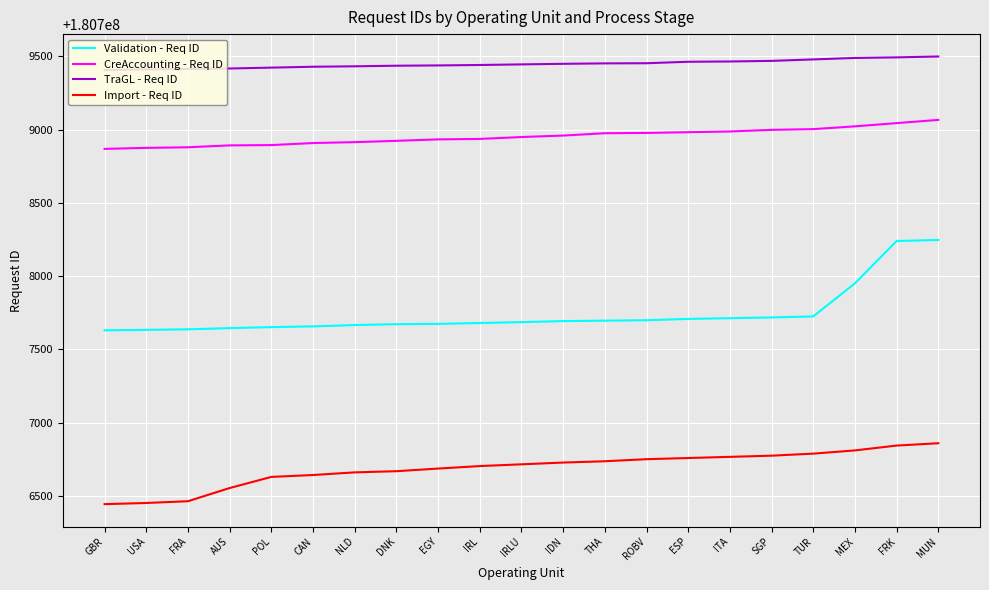

Is it true that Import - Req ID equals 321245314 at NLD?

False